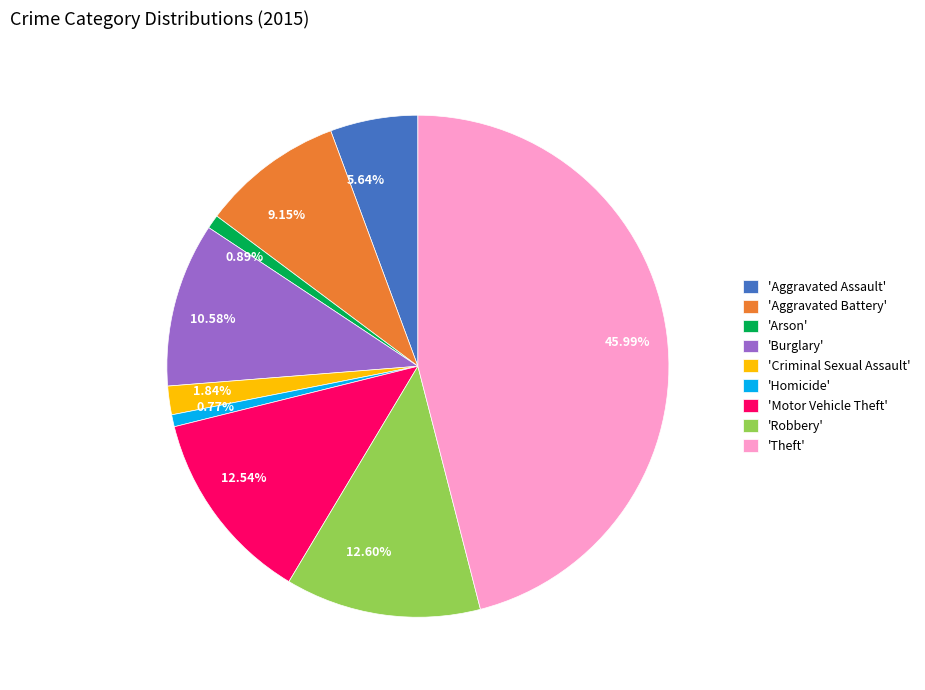

Between 0.89% and 9.15%, which is larger?

9.15%